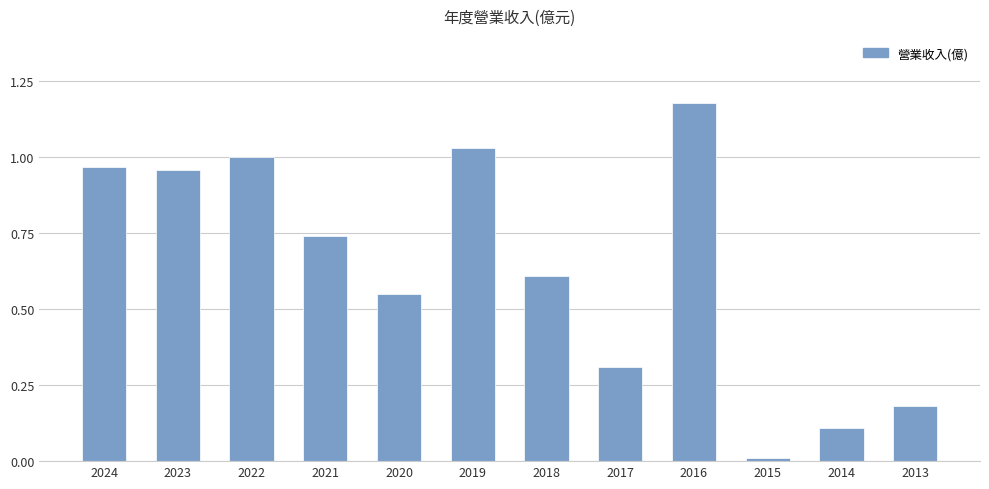

What is the sum of all values?

7.7